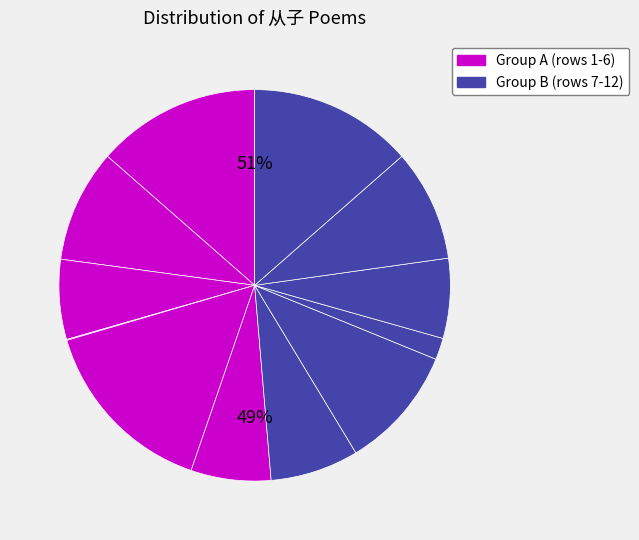

Is there any slice that represents more than half of the pie?

No